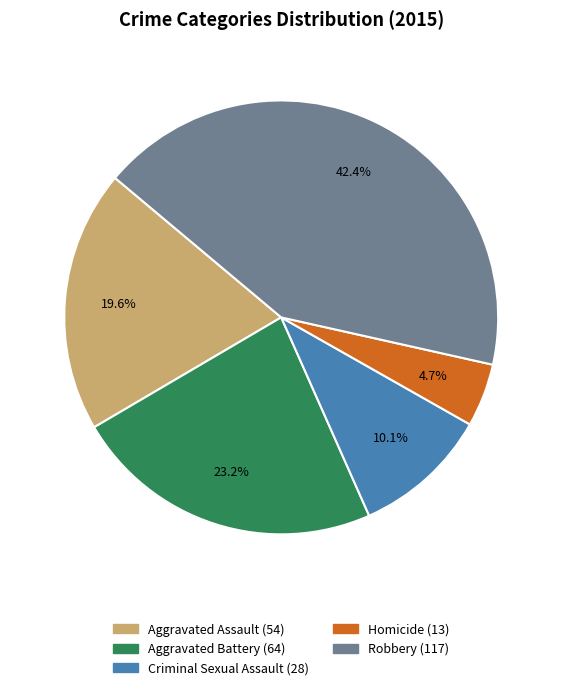

To the nearest percent, what is the average slice percentage?

20%